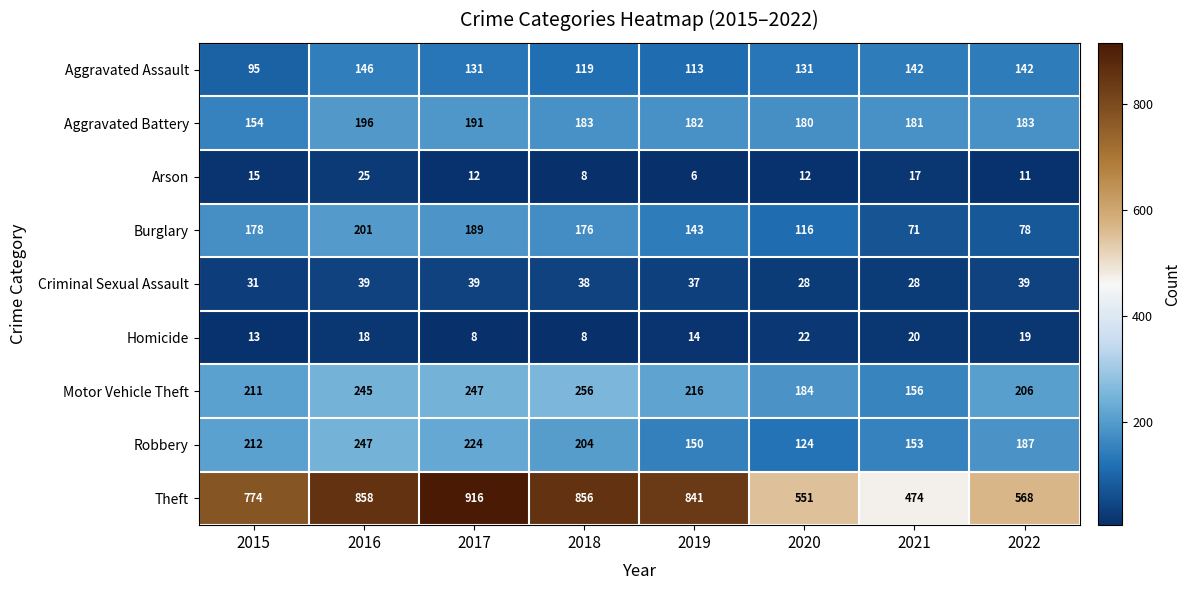

At which label is Theft closest to 695?

2015